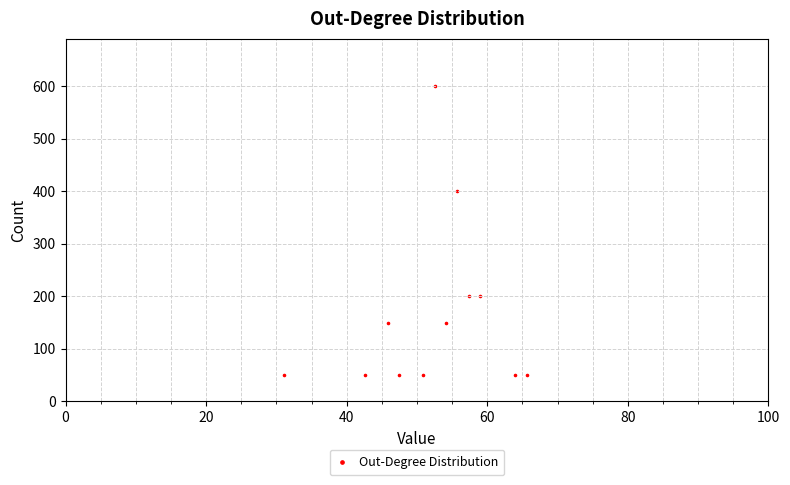

What is the range of Y values (max minus min)?

550